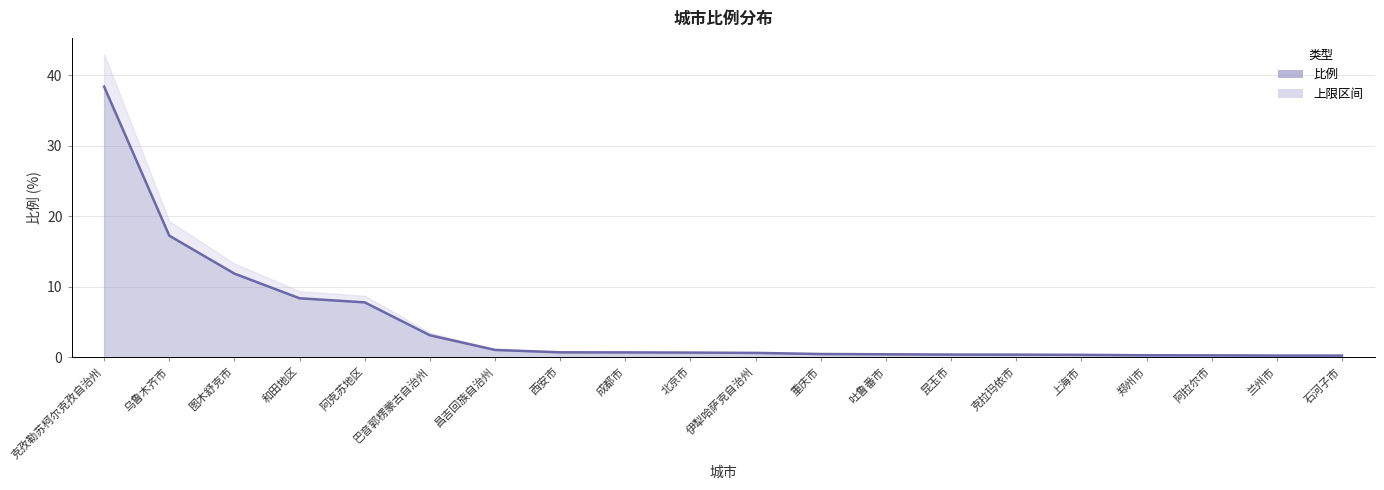

What position from the right is 北京市?

11